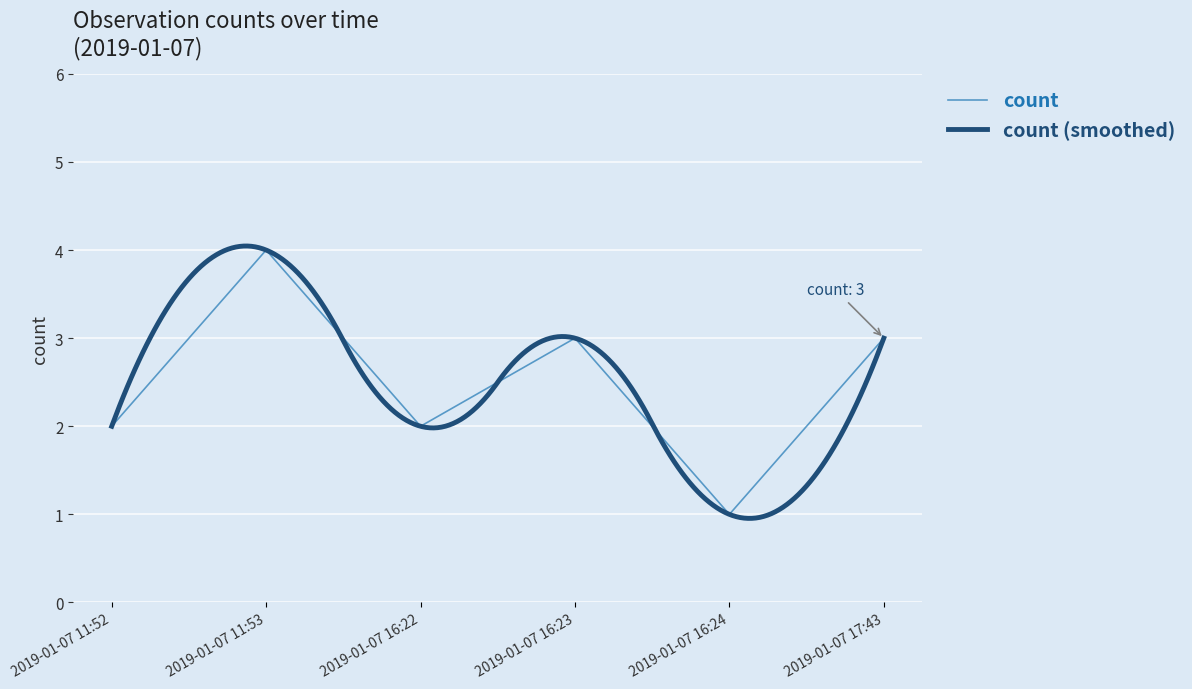

Reading right to left, list all the values displayed in this chart.

2019-01-07 17:43=3	2019-01-07 16:24=1	2019-01-07 16:23=3	2019-01-07 16:22=2	2019-01-07 11:53=4	2019-01-07 11:52=2